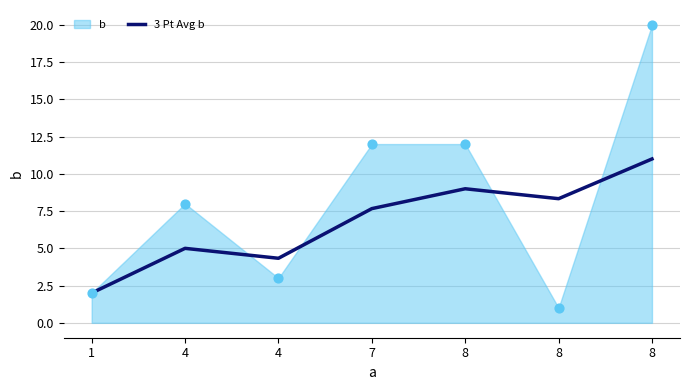

Which has a higher value, 8 or 7?

8